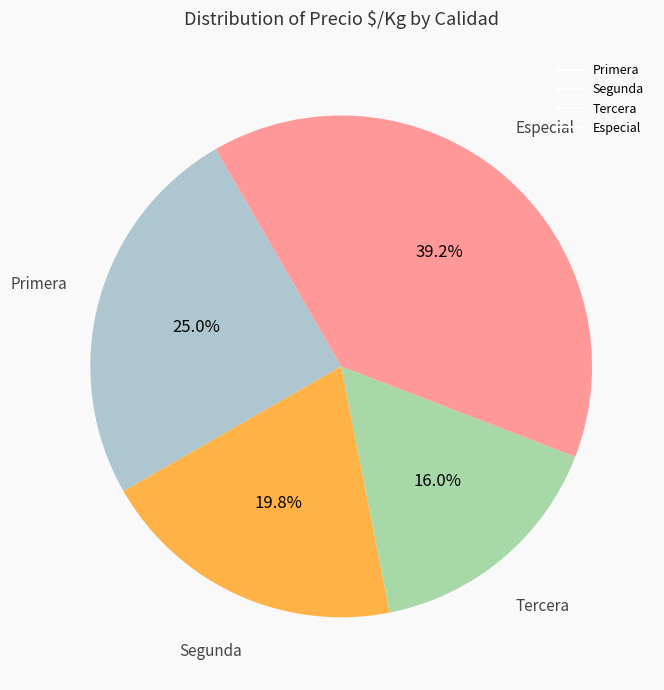

What percentage is the Tercera slice, to the nearest percent?

16%